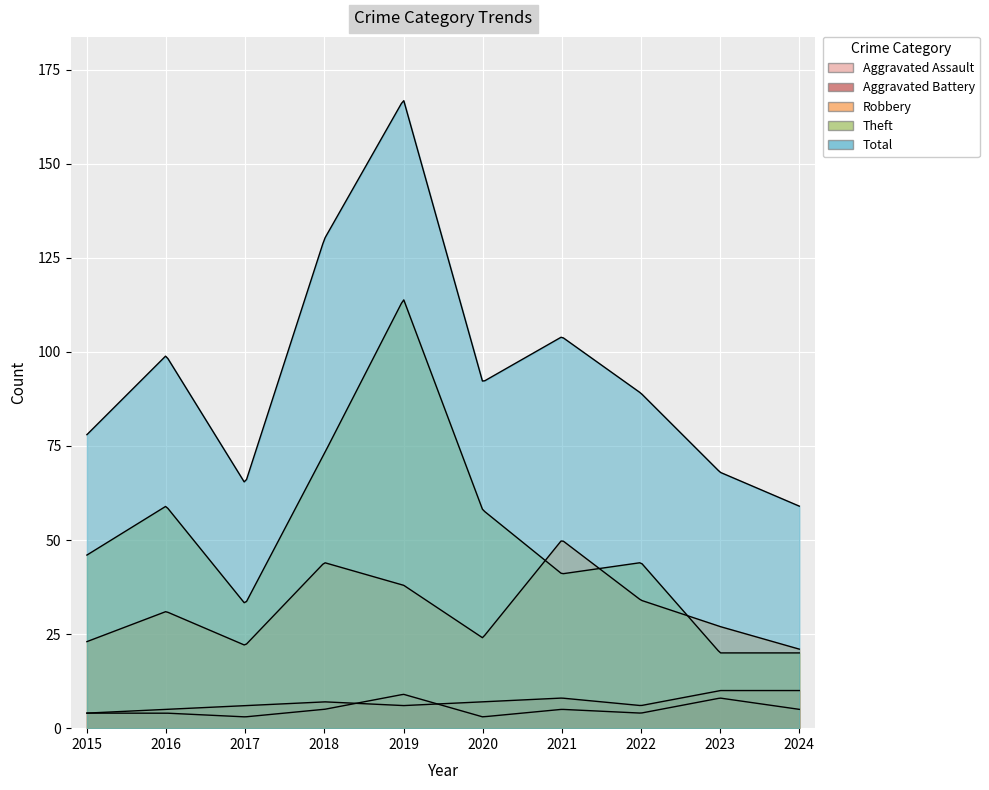

Reading right to left, extract all data points from this chart.

Aggravated Assault: 5	8	4	5	3	9	5	3	4	4
Aggravated Battery: 10	10	6	8	7	6	7	6	5	4
Robbery: 21	27	34	50	24	38	44	22	31	23
Theft: 20	20	44	41	58	114	73	33	59	46
Total: 59	68	89	104	92	167	130	65	99	78